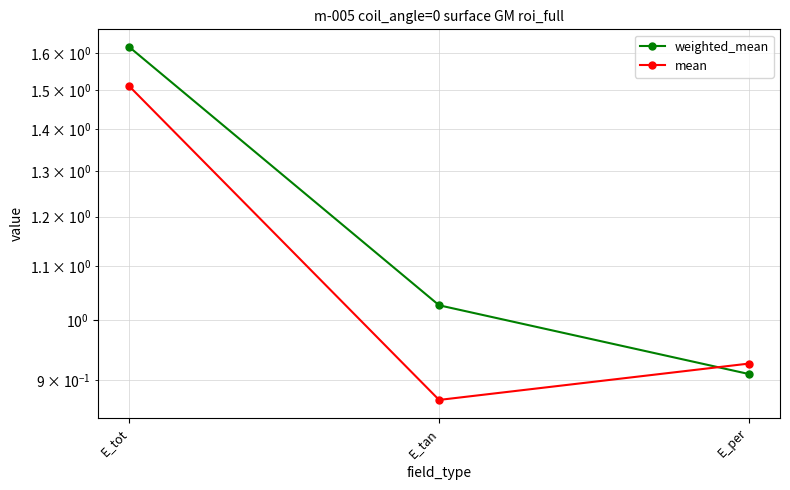

Reading left to right, what are all the values shown in this chart?

weighted_mean: E_tot=1.6	E_tan=1.0	E_per=0.9
mean: E_tot=1.5	E_tan=0.9	E_per=0.9